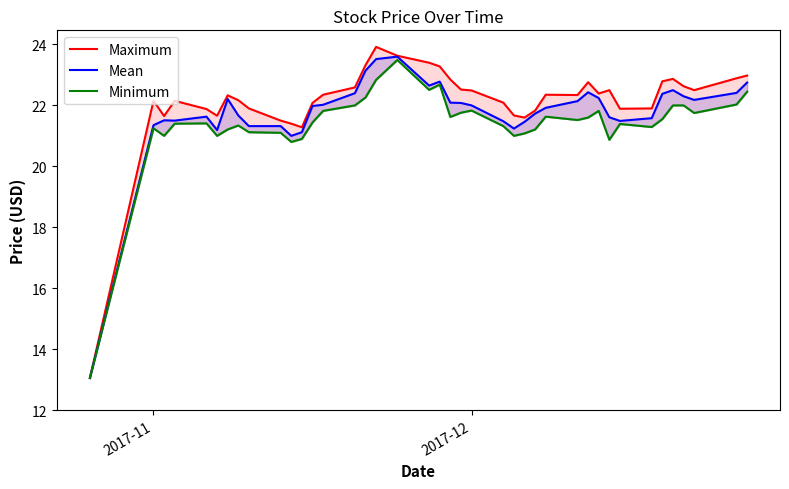

Rank the series by their maximum value, from highest to lowest.

Maximum, Mean, Minimum